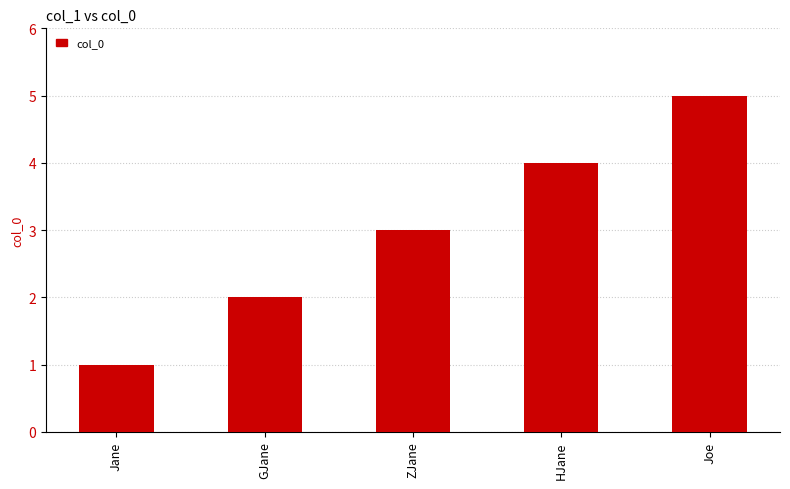

What is the change in value from Jane to HJane?

+3